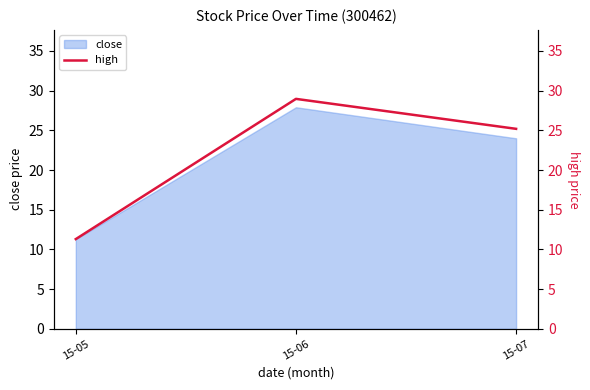

Which has a higher value, 15-06 or 15-05?

15-06